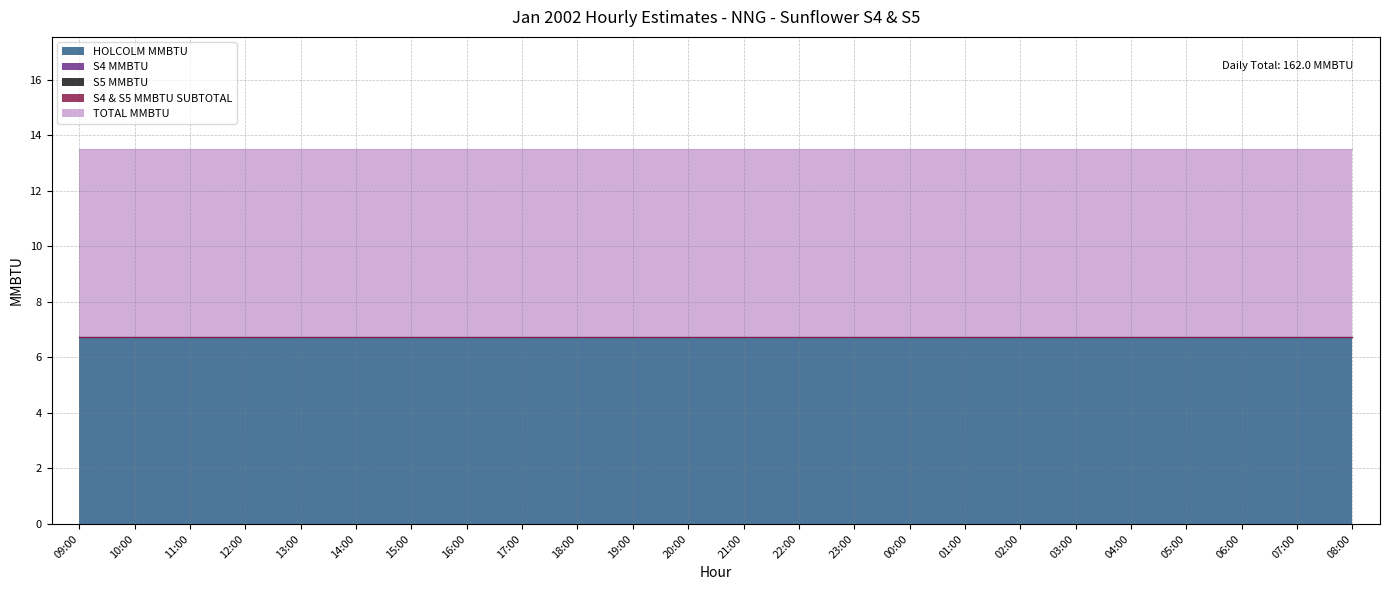

The value of HOLCOLM MMBTU at 21:00 is 4.1. True or false?

False